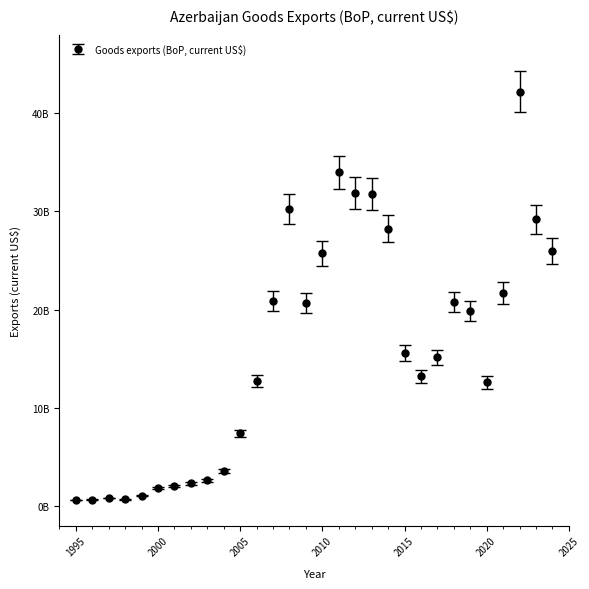

Rank the categories by value from lowest to highest.

1995, 1996, 1998, 1997, 1999, 2000, 2001, 2002, 2003, 2004, 2005, 2020, 2006, 2016, 2017, 2015, 2019, 2009, 2018, 2007, 2021, 2010, 2024, 2014, 2023, 2008, 2013, 2012, 2011, 2022